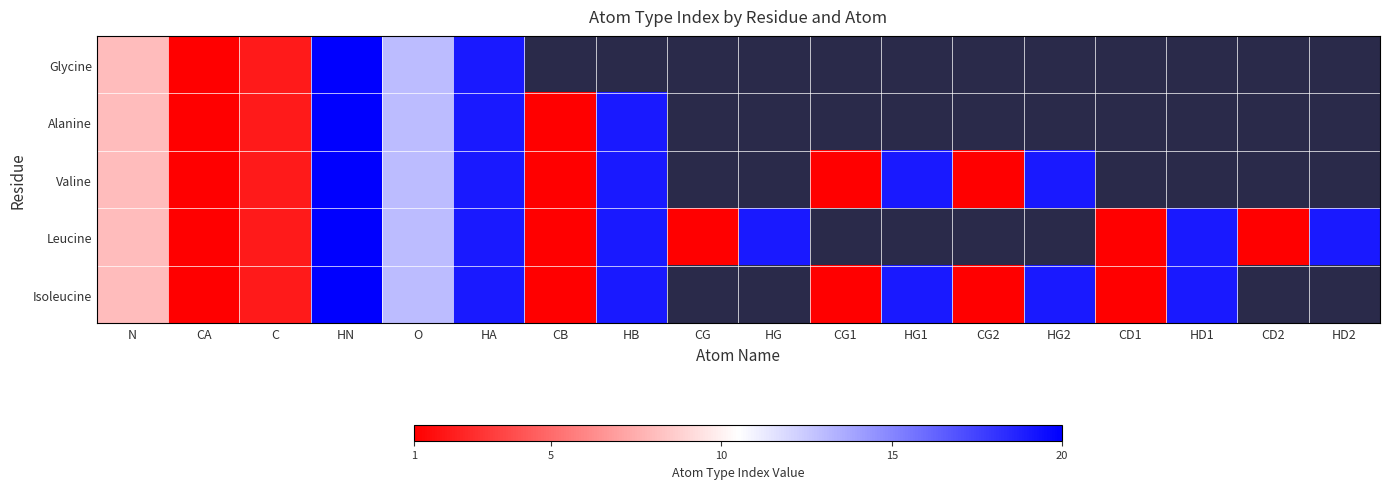

Which series has the largest range (max minus min)?

Glycine